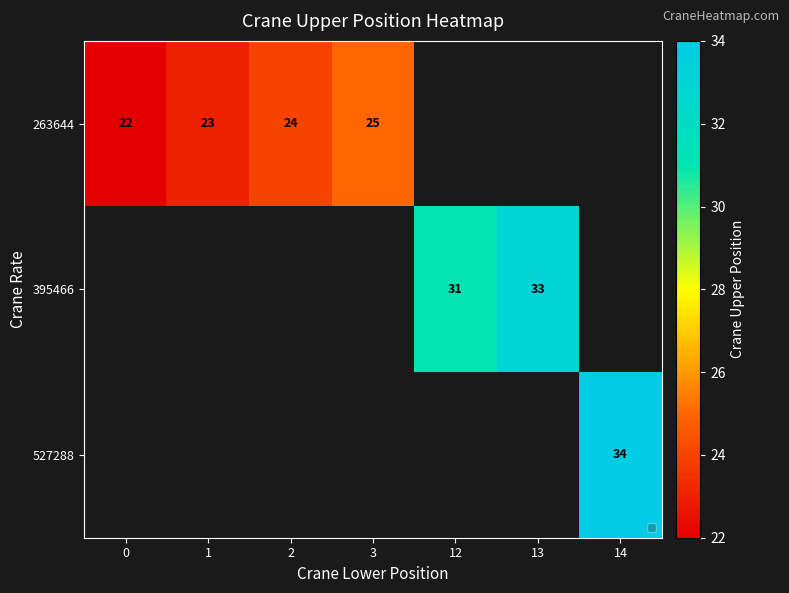

How many series are shown in this chart?

3